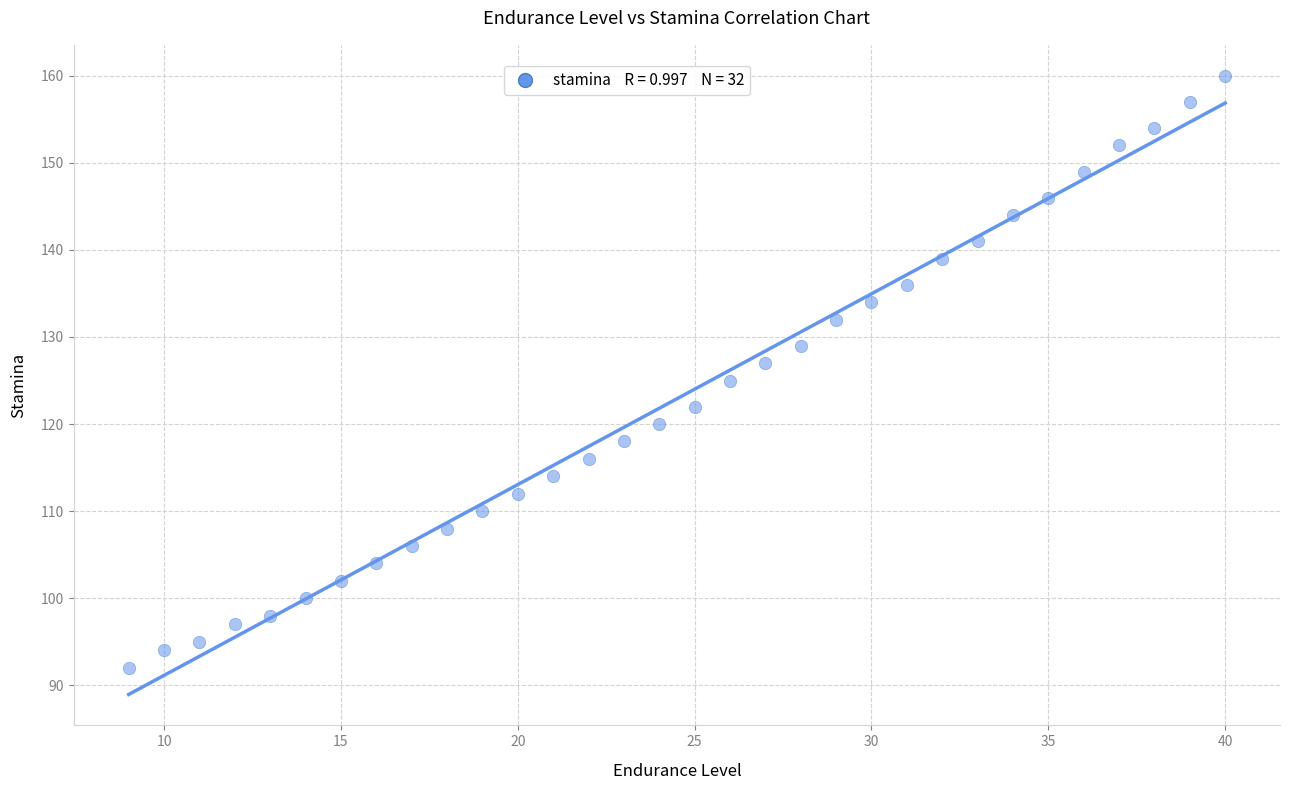

What is the range of X values (max minus min)?

31